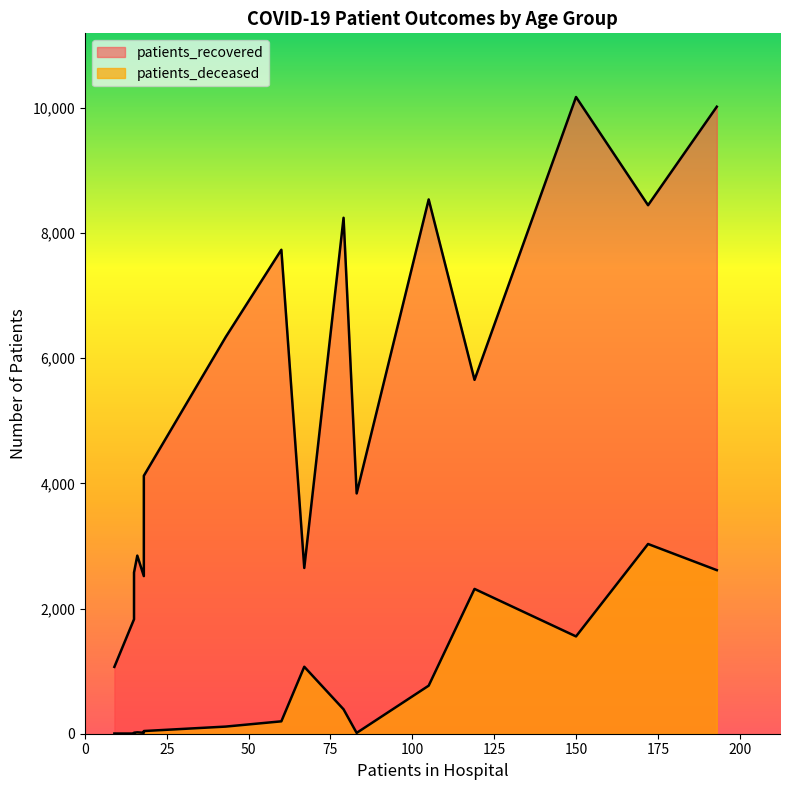

What is the greatest value displayed?

10175